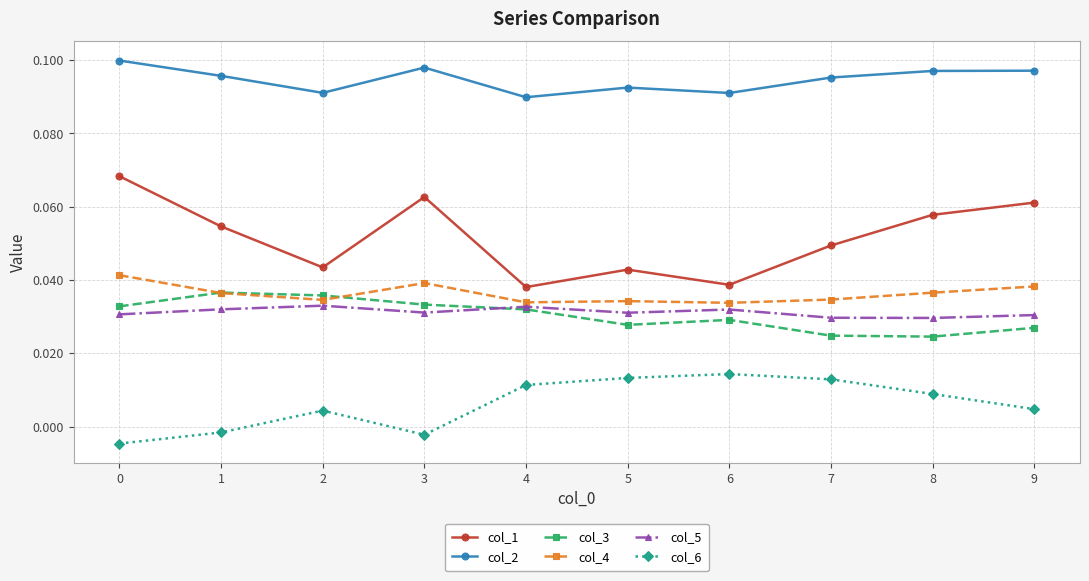

At 8, list the series in order from smallest to largest.

col_6, col_3, col_5, col_4, col_1, col_2